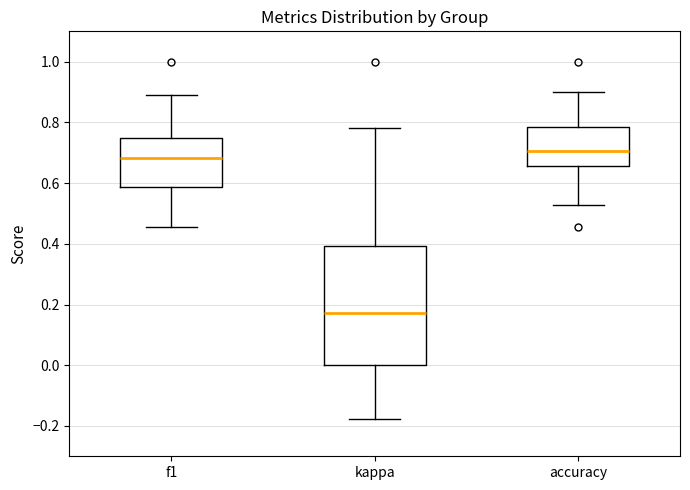

Where does the median line of the box for accuracy sit on the y-axis? The values are not printed on the chart, so give them approximately, as read against the axis.

0.70